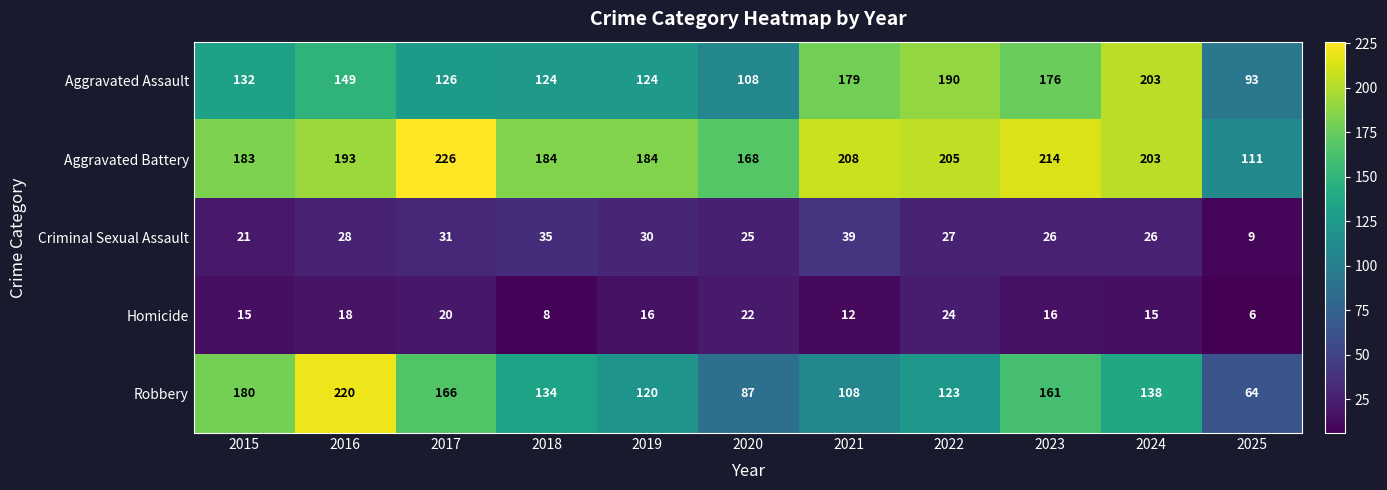

What is the highest value of the Aggravated Battery series?

226